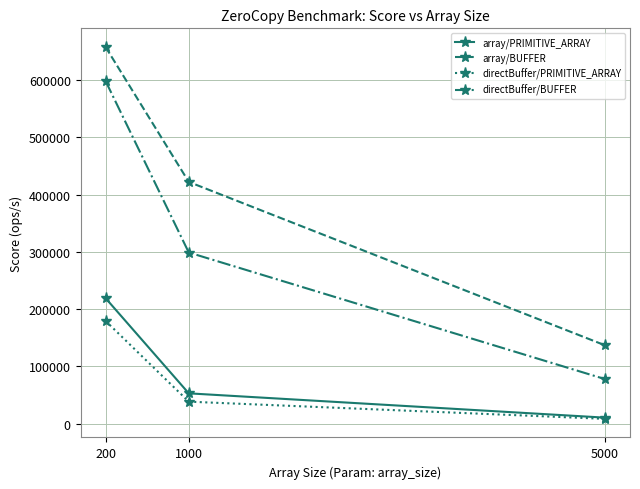

Reading left to right, extract all data points from this chart.

array/PRIMITIVE_ARRAY: 219334.0	53100.9	10672.9
array/BUFFER: 657754.9	422147.2	136934.6
directBuffer/PRIMITIVE_ARRAY: 179604.0	38572.0	8561.7
directBuffer/BUFFER: 598421.3	298929.1	77950.6